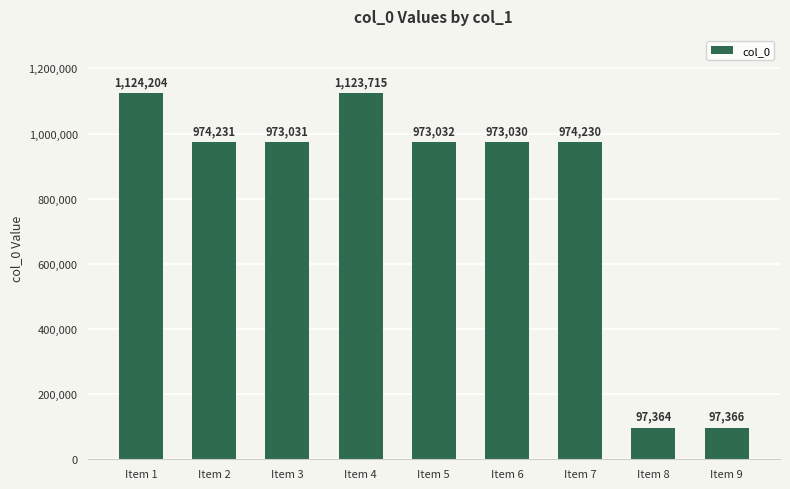

Does the chart contain any negative values?

No